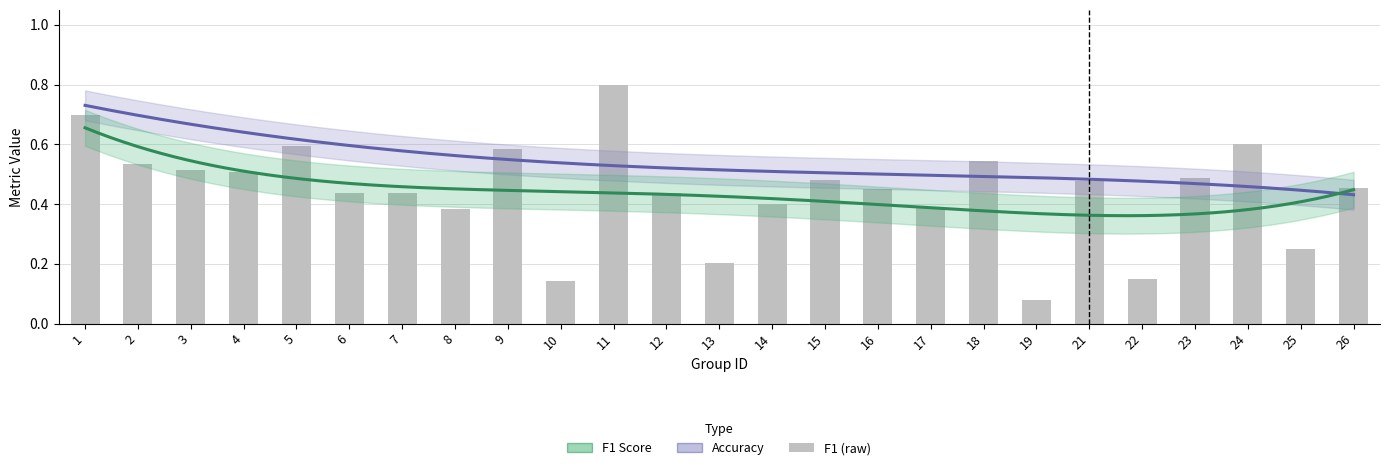

Reading left to right, list all the values displayed in this chart.

0.7	0.5	0.5	0.5	0.6	0.4	0.4	0.4	0.6	0.1	0.8	0.4	0.2	0.4	0.5	0.5	0.4	0.5	0.1	0.5	0.1	0.5	0.6	0.3	0.5